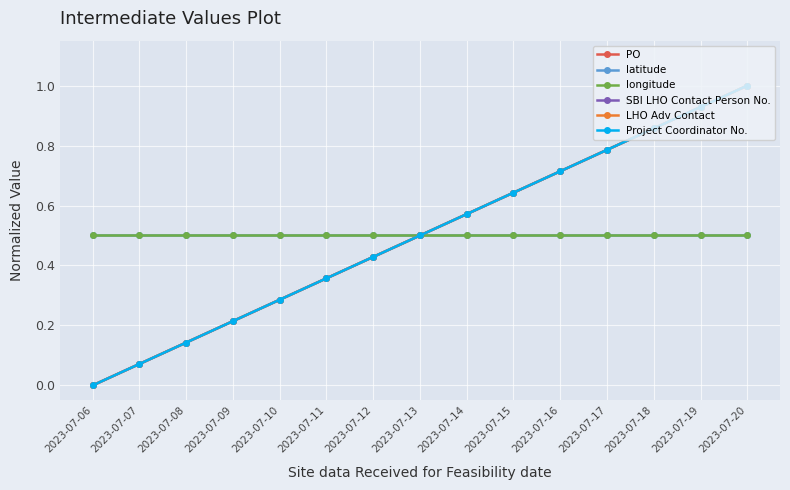

Which has a higher value, 2023-07-11 or 2023-07-17?

2023-07-17